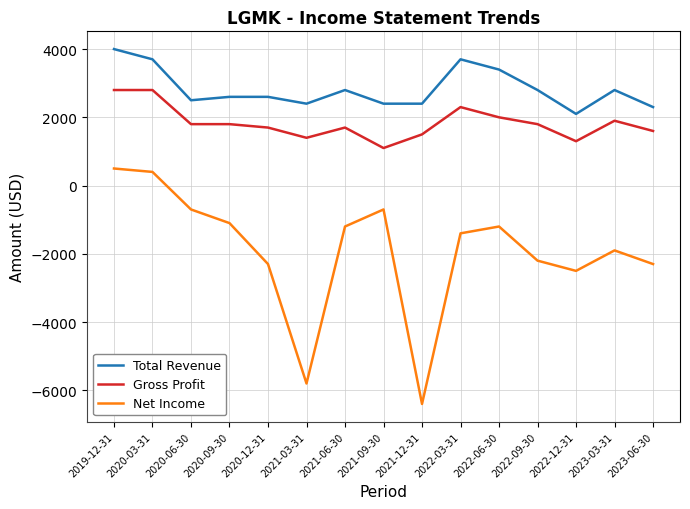

What is the maximum value for Net Income?

500